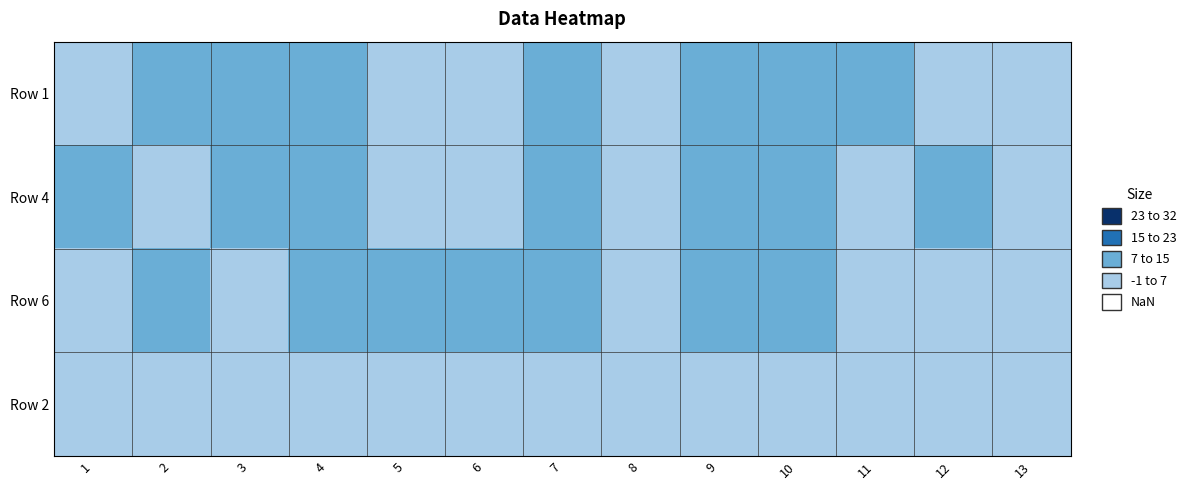

At 8, list the series in order from largest to smallest.

Row 4, Row 1, Row 6, Row 2